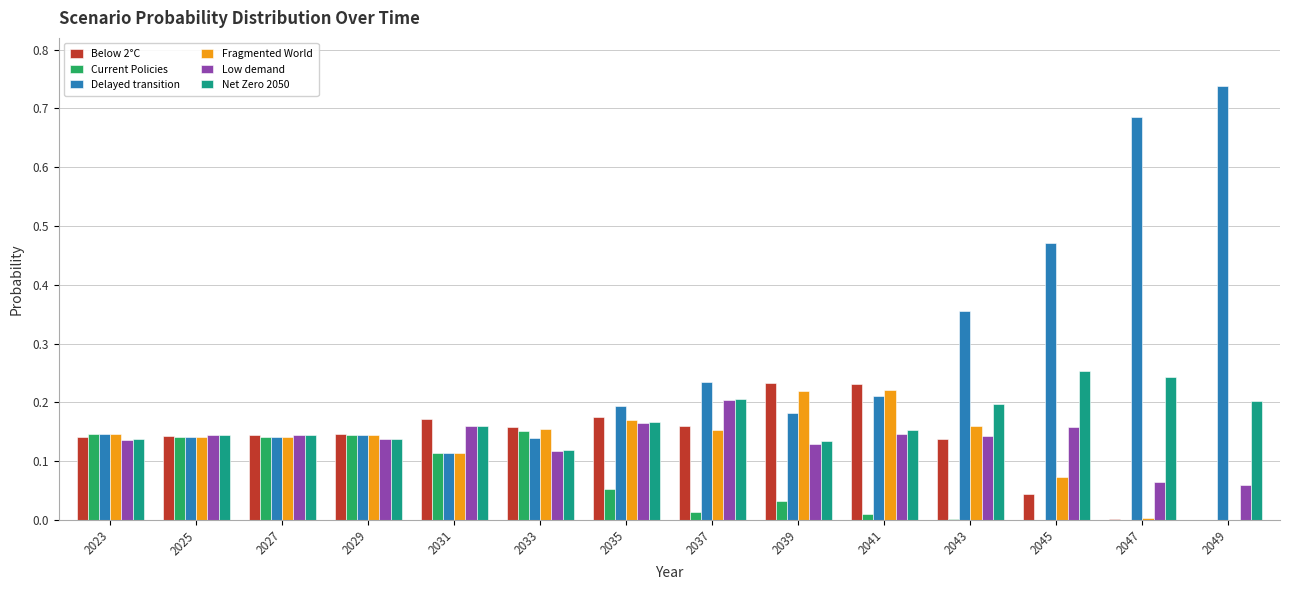

Which series has the largest total across all categories?

Delayed transition